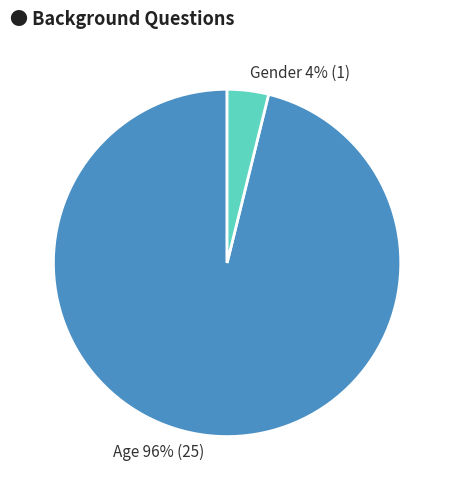

The Age slice represents 86% of the pie. True or false?

False